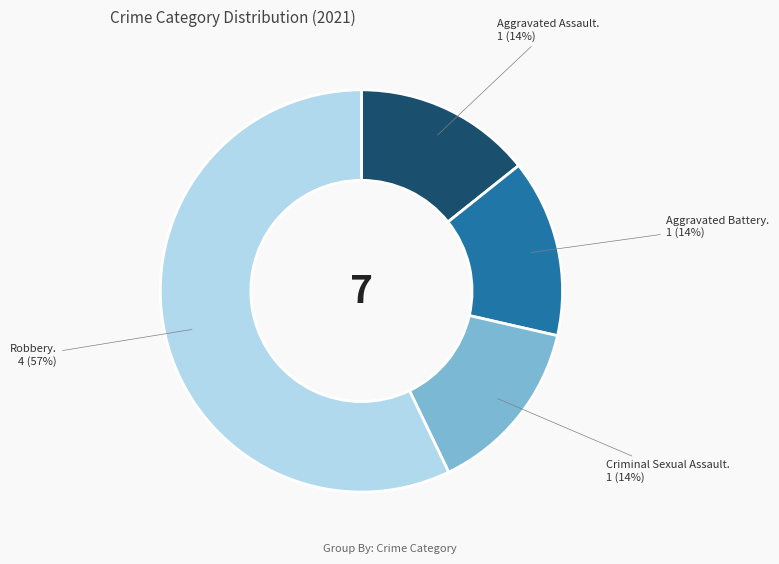

To the nearest percent, what is the difference between the largest and smallest slice percentages?

43%